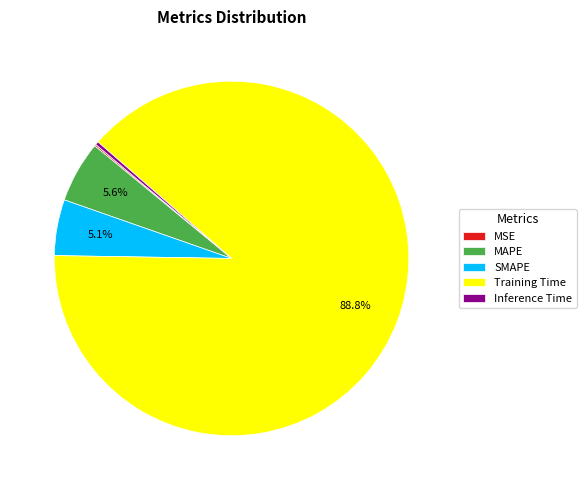

Between SMAPE and Training Time, which is larger?

Training Time